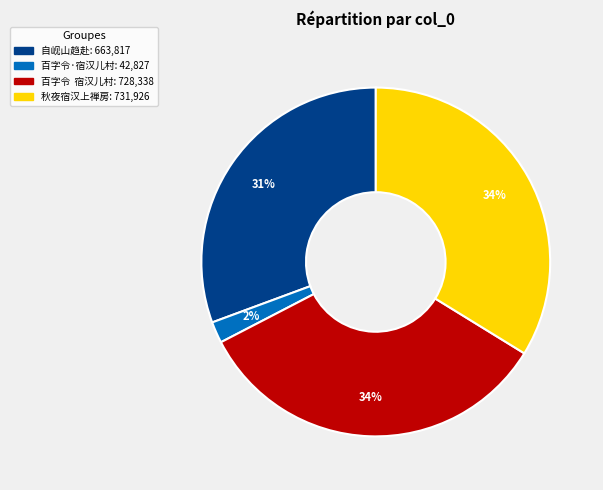

Is there any slice that represents more than half of the pie?

No